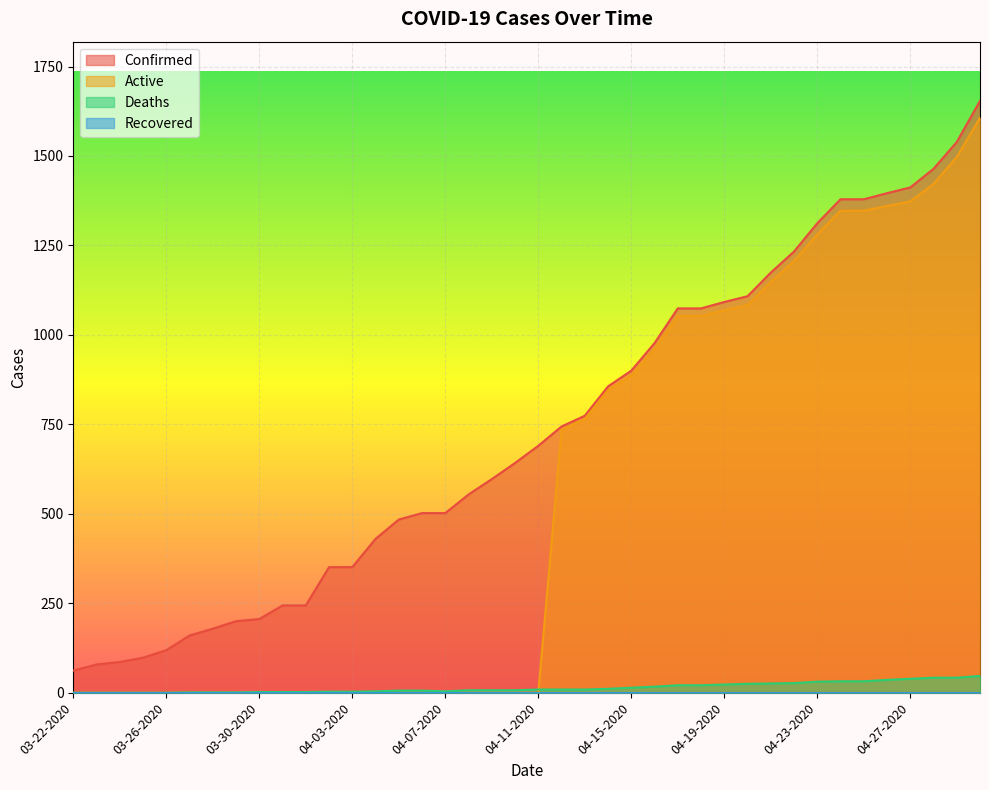

List the labels in order of Deaths value, smallest first.

03-22-2020, 03-23-2020, 03-24-2020, 03-25-2020, 03-26-2020, 03-27-2020, 03-28-2020, 03-29-2020, 03-30-2020, 03-31-2020, 04-01-2020, 04-02-2020, 04-03-2020, 04-04-2020, 04-07-2020, 04-05-2020, 04-06-2020, 04-08-2020, 04-09-2020, 04-10-2020, 04-11-2020, 04-12-2020, 04-13-2020, 04-14-2020, 04-15-2020, 04-16-2020, 04-17-2020, 04-18-2020, 04-19-2020, 04-20-2020, 04-21-2020, 04-22-2020, 04-23-2020, 04-24-2020, 04-25-2020, 04-26-2020, 04-27-2020, 04-28-2020, 04-29-2020, 04-30-2020